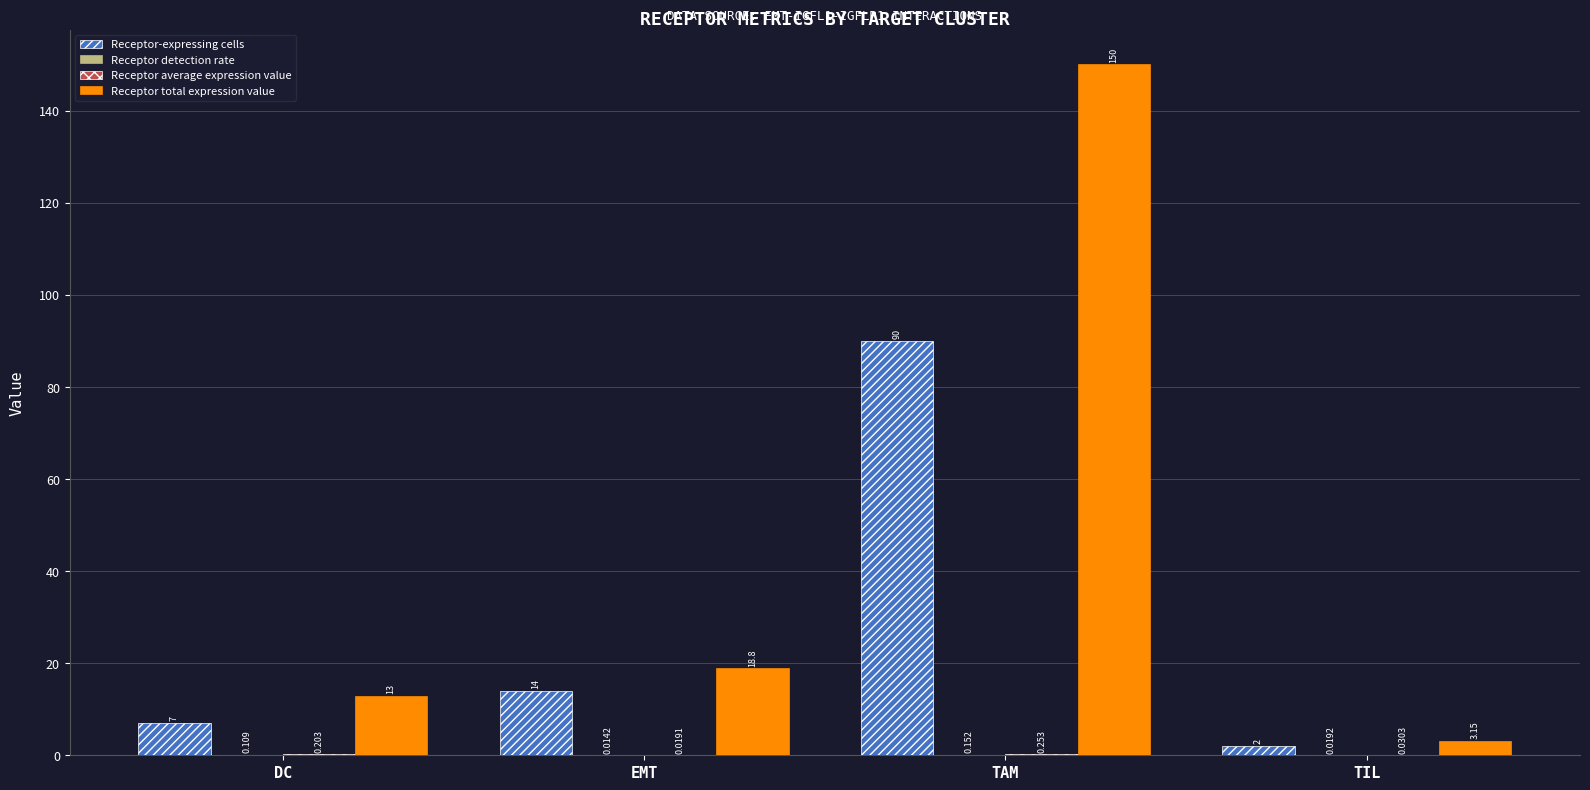

At which label is Receptor total expression value closest to 76?

EMT